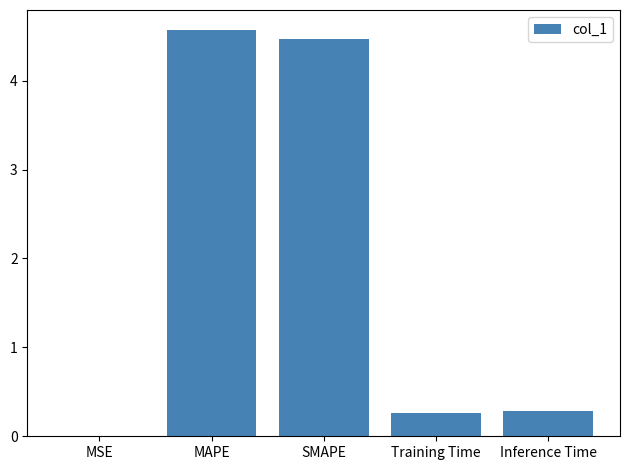

What is the sum of the values at Inference Time and MAPE?

4.9